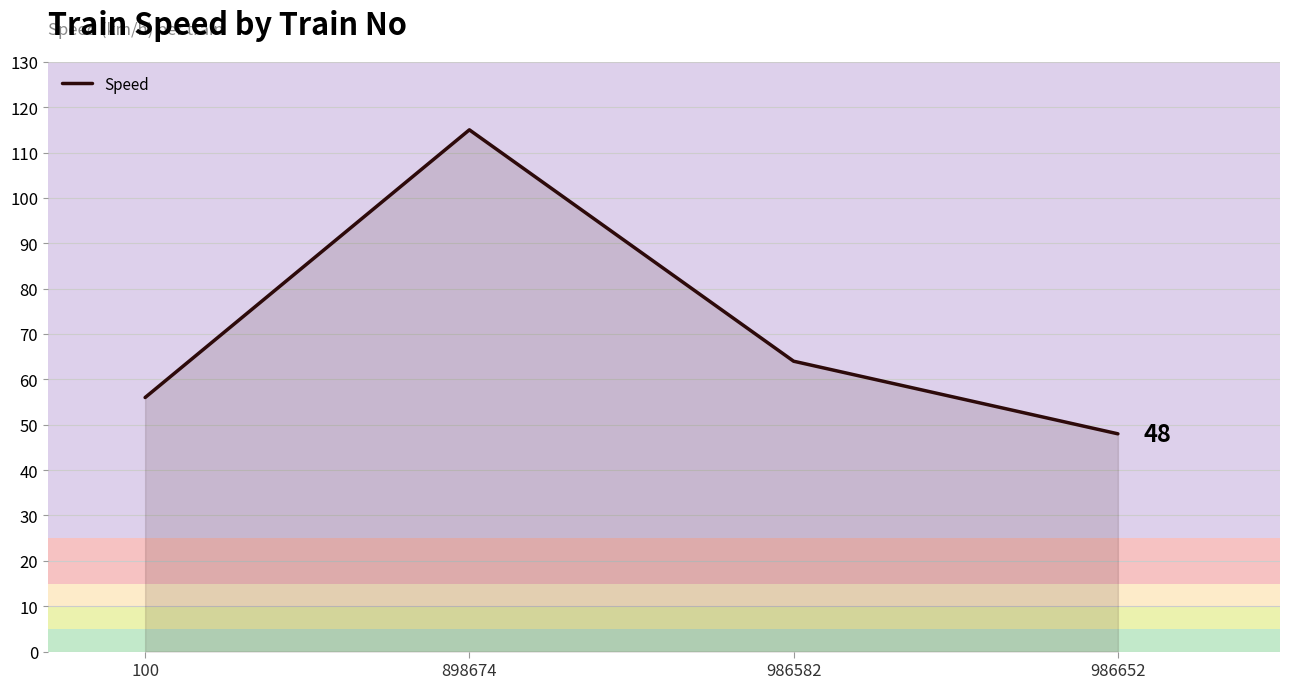

How many lines are shown in the chart?

1